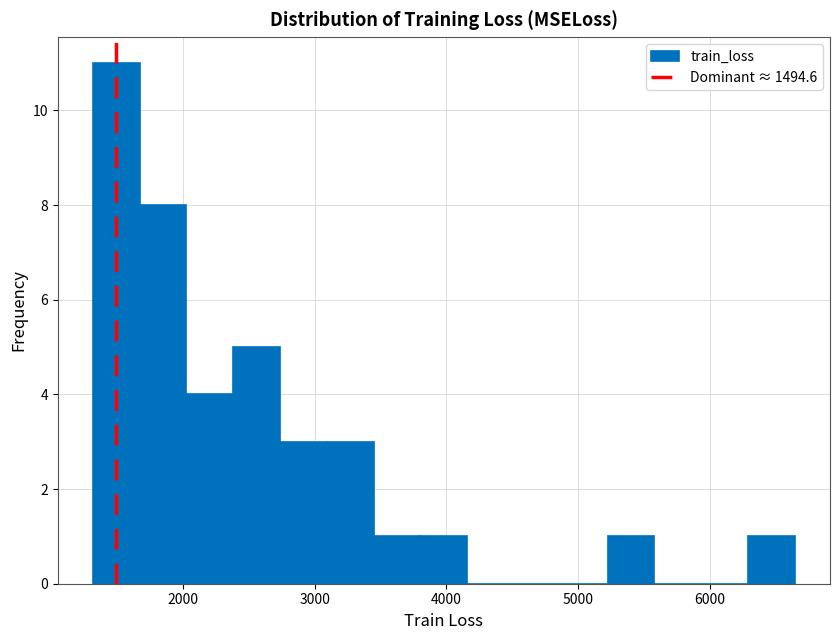

Read against the x-axis, roughly where is the centre of the tallest bar?

1500